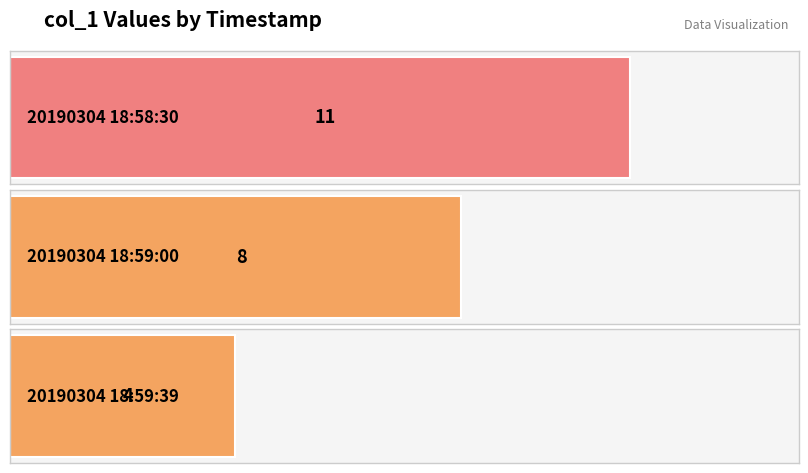

Does the chart contain stacked bars?

No